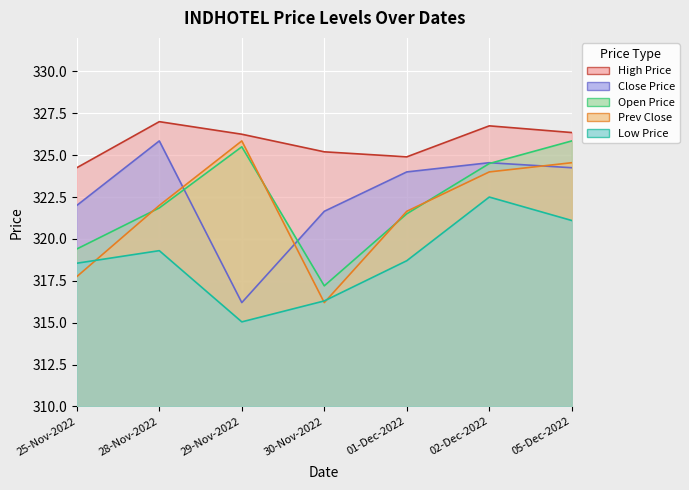

Where is CLOSE_PRICE nearest to the value 321?

30-Nov-2022